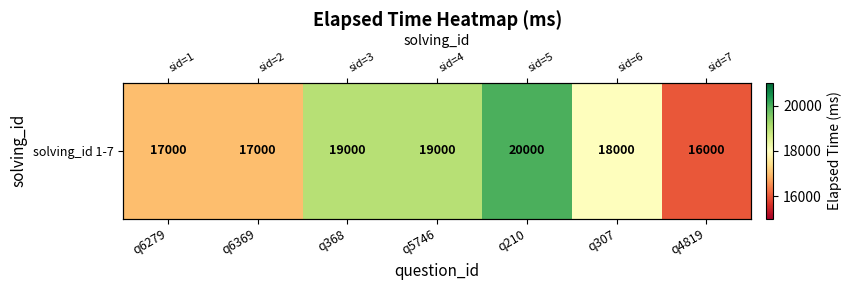

True or false: the data shows 17000 at q6279.

True